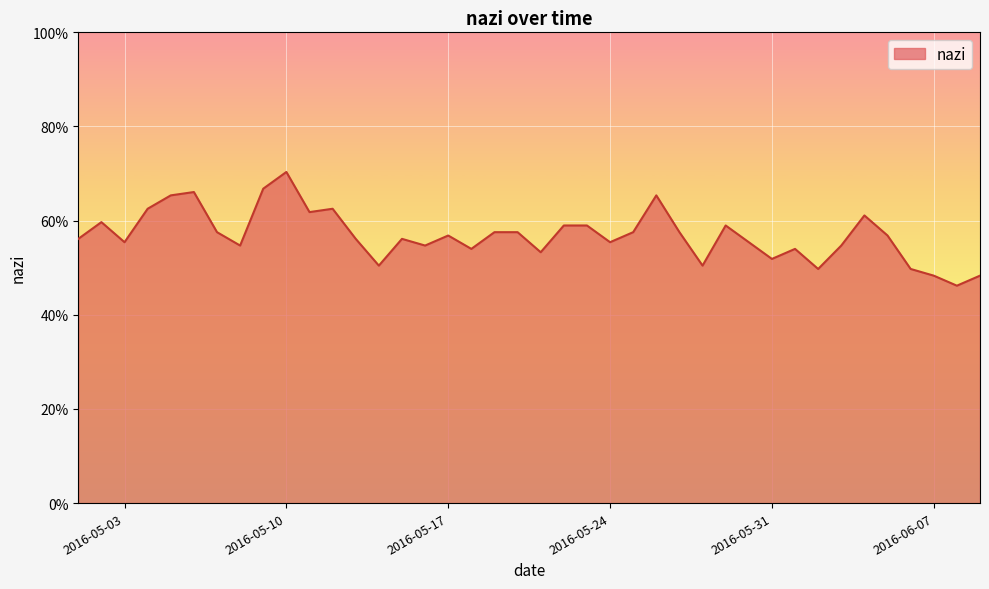

Reading right to left, transcribe all the data shown in this chart.

48.3	46.2	48.3	49.7	56.8	61.1	54.7	49.7	54.0	51.9	55.4	59.0	50.4	57.5	65.4	57.5	55.4	59.0	59.0	53.3	57.5	57.5	54.0	56.8	54.7	56.1	50.4	56.1	62.5	61.8	70.3	66.8	54.7	57.5	66.1	65.4	62.5	55.4	59.7	56.1